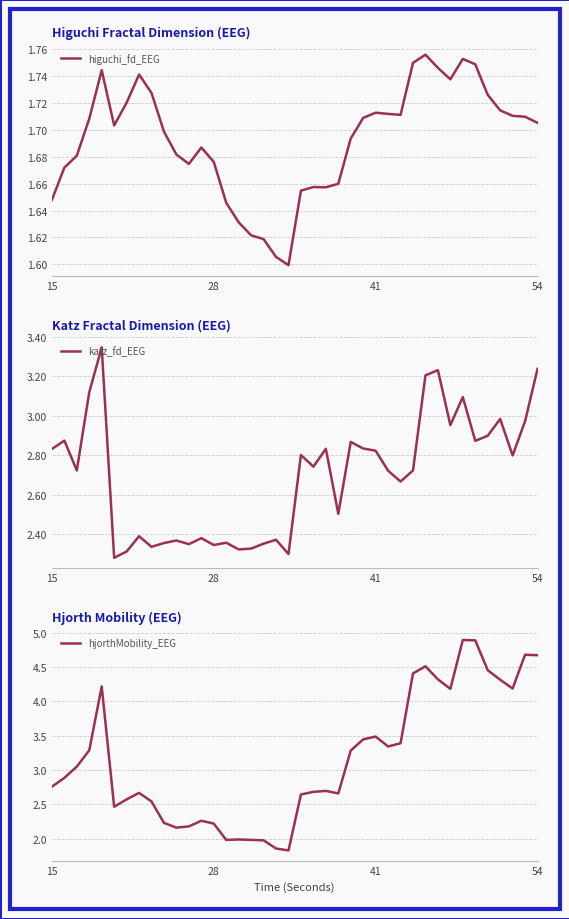

Rank the series by their average value, from highest to lowest.

hjorthMobility_EEG, katz_fd_EEG, higuchi_fd_EEG